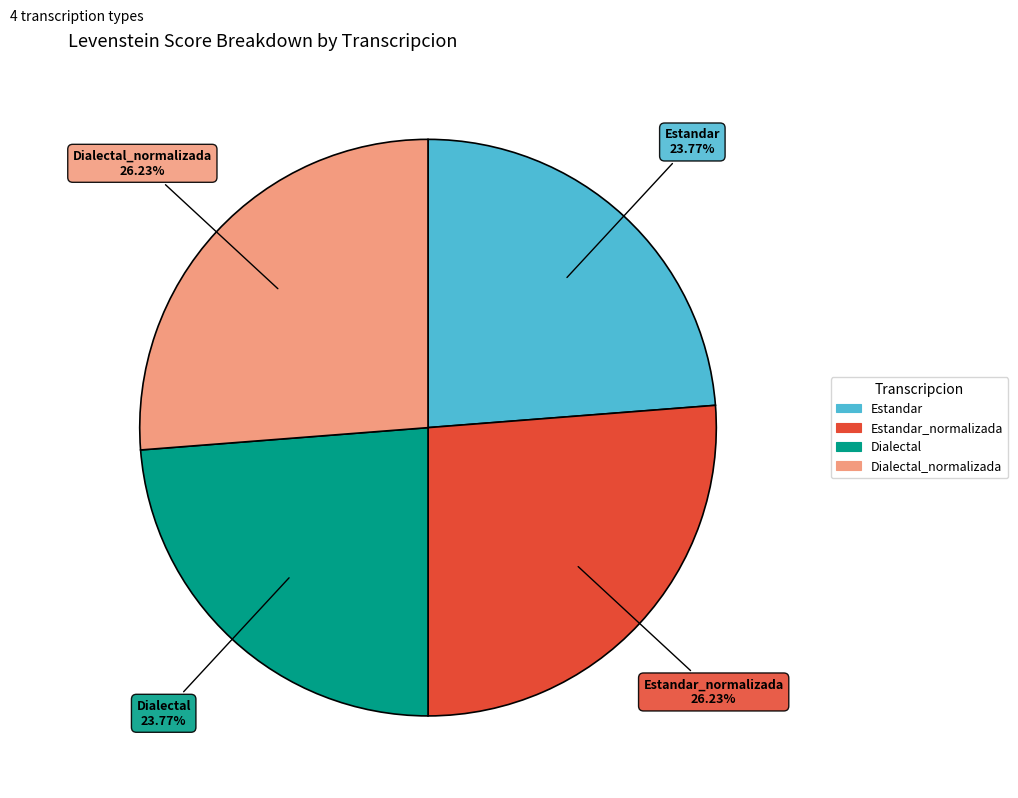

Does any single category account for the majority?

No